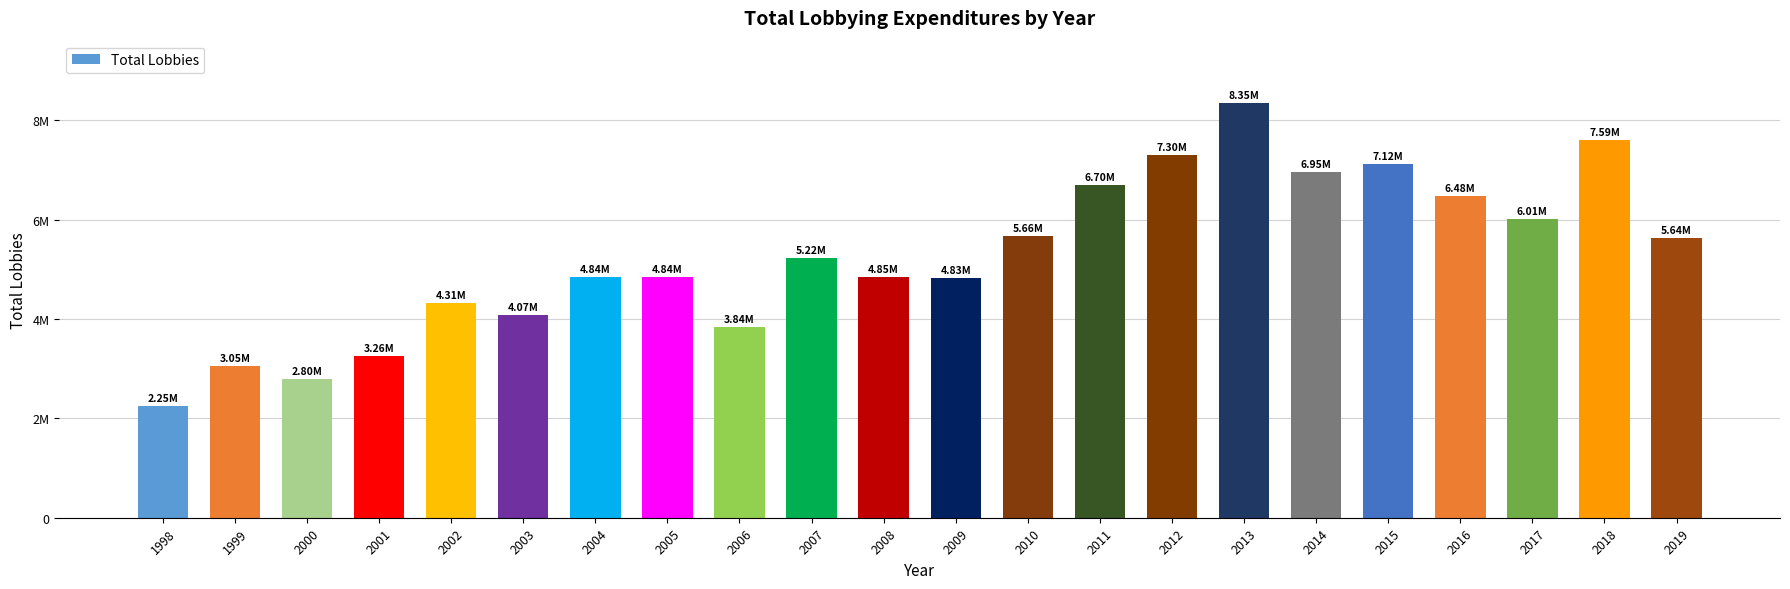

Are the bars horizontal?

No